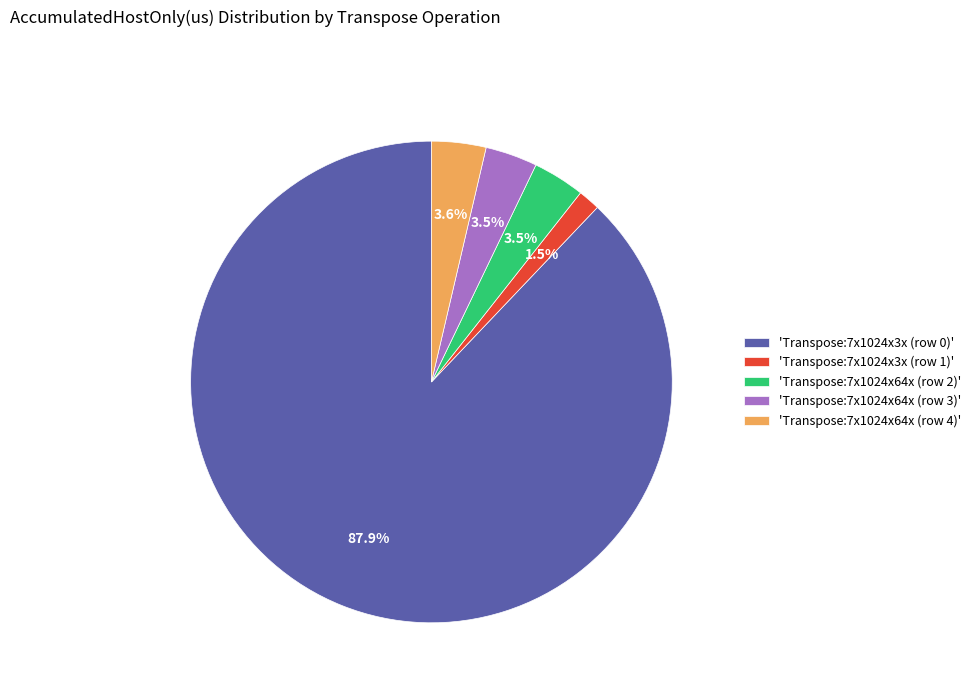

Which slice is the largest?

'Transpose:7x1024x3x (row 0)'